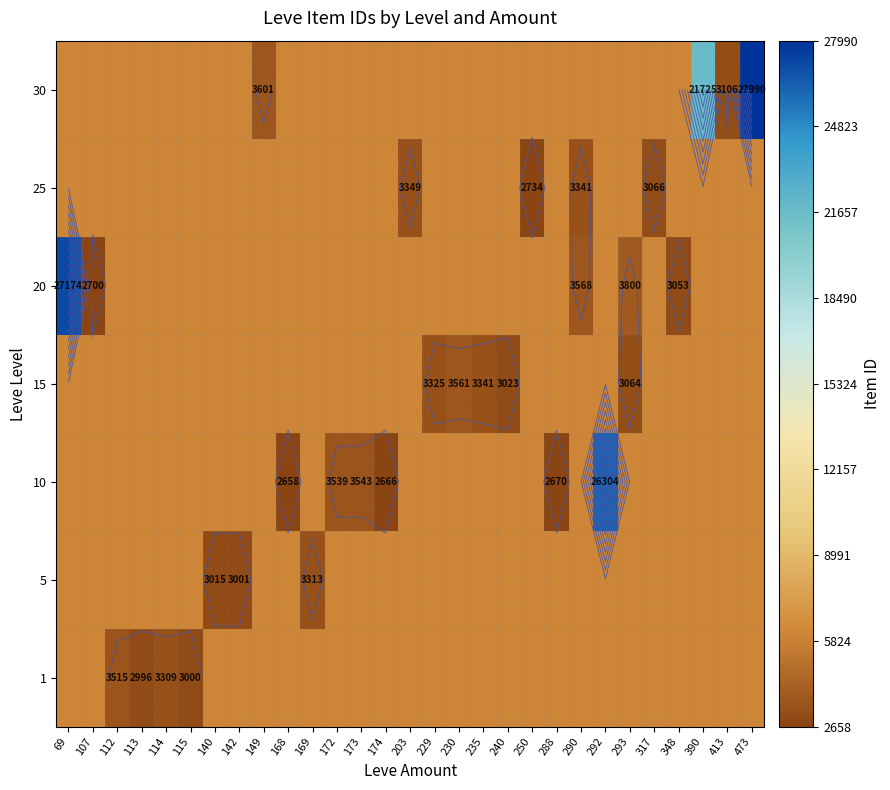

Read the 20 value at 140.

6098.4